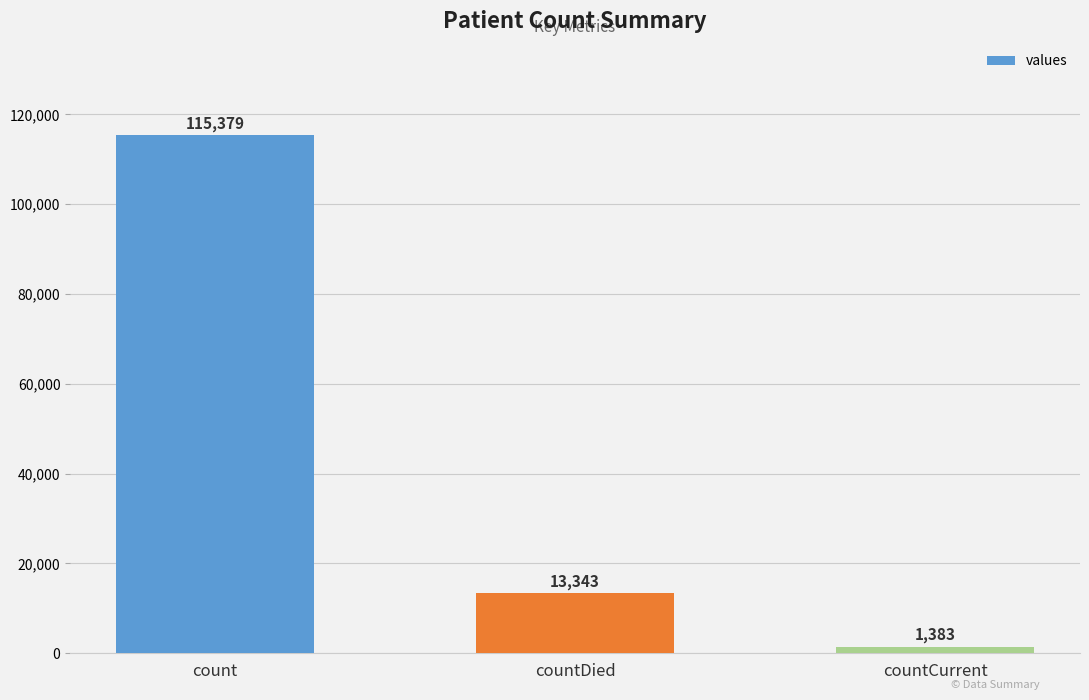

List the labels in order of value, largest first.

count, countDied, countCurrent